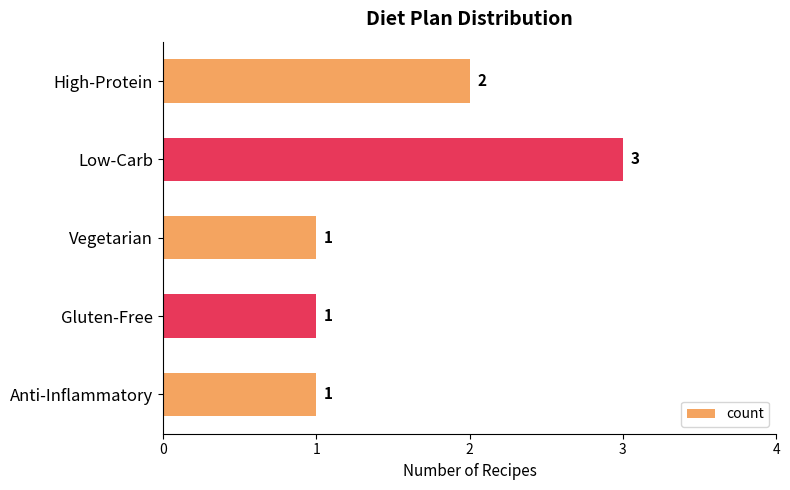

What is the sum of all values?

8